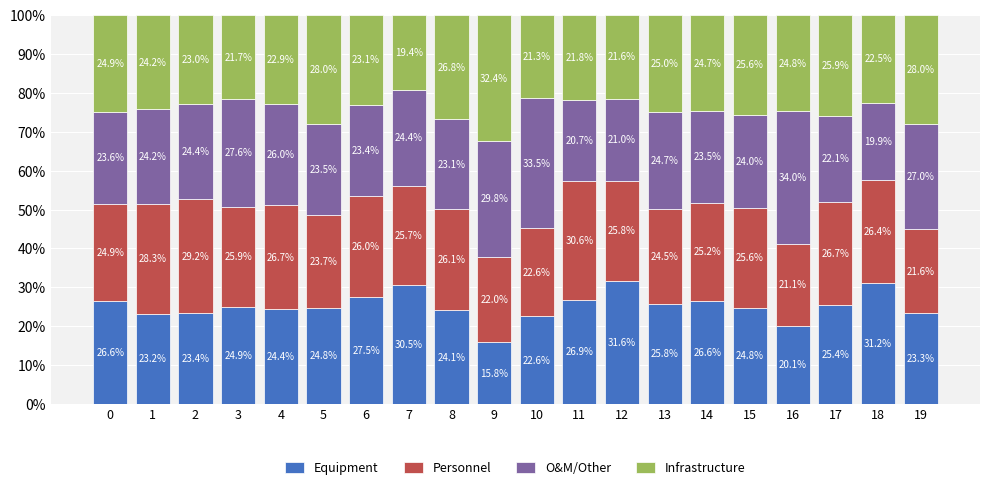

Reading left to right, list the values for the Equipment series.

0=26.6	1=23.2	2=23.4	3=24.9	4=24.4	5=24.8	6=27.5	7=30.5	8=24.1	9=15.8	10=22.6	11=26.9	12=31.6	13=25.8	14=26.6	15=24.8	16=20.1	17=25.4	18=31.2	19=23.3